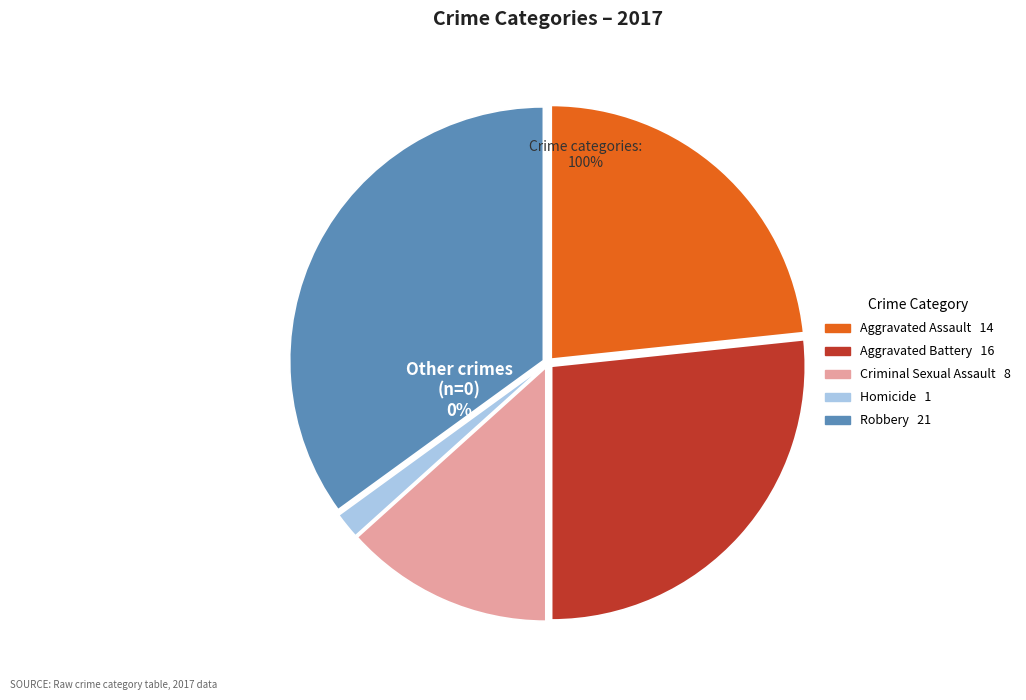

What is the largest slice in the pie chart?

Robbery